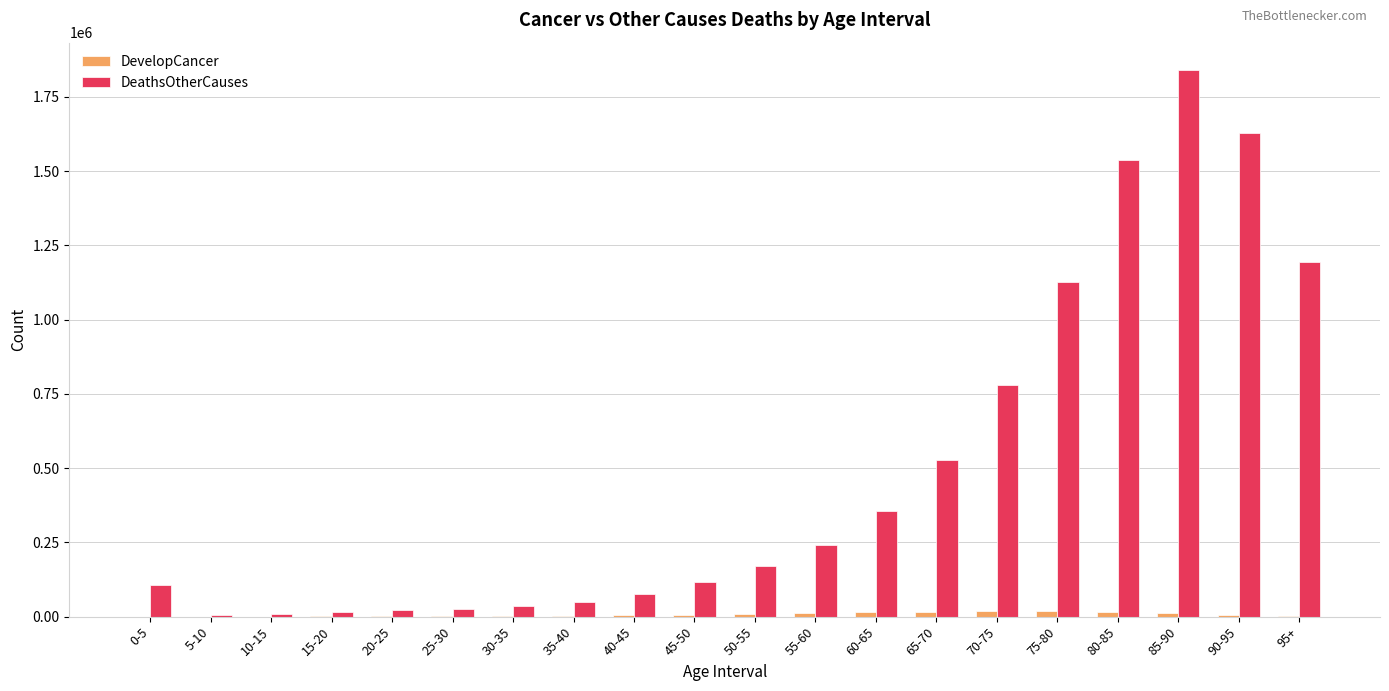

How many groups of bars are there?

20